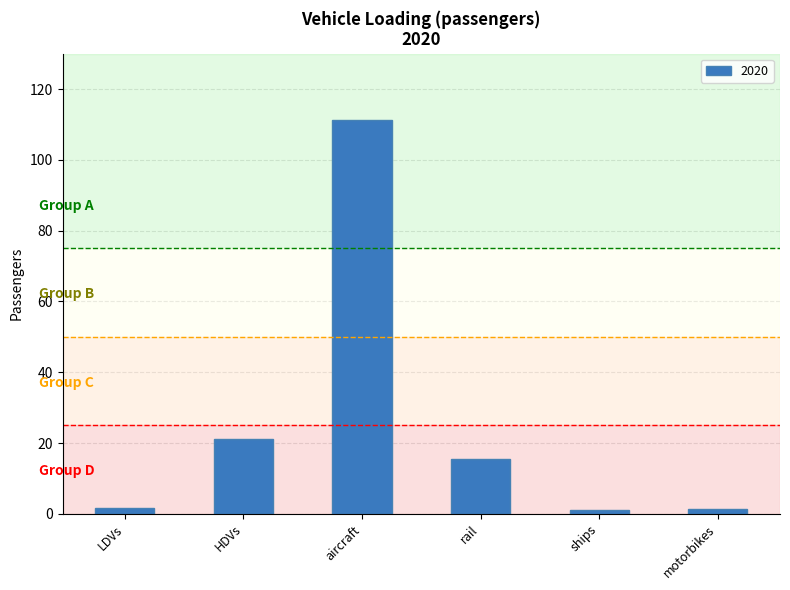

What is the greatest value displayed?

111.4